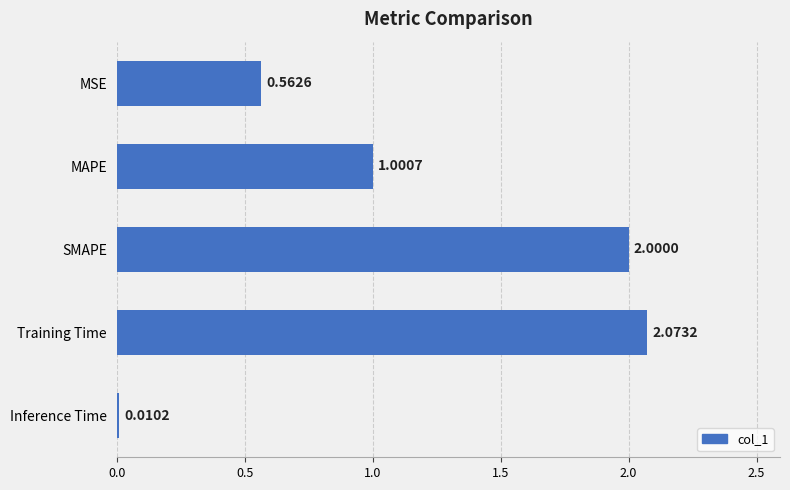

How many bars are there in total?

5